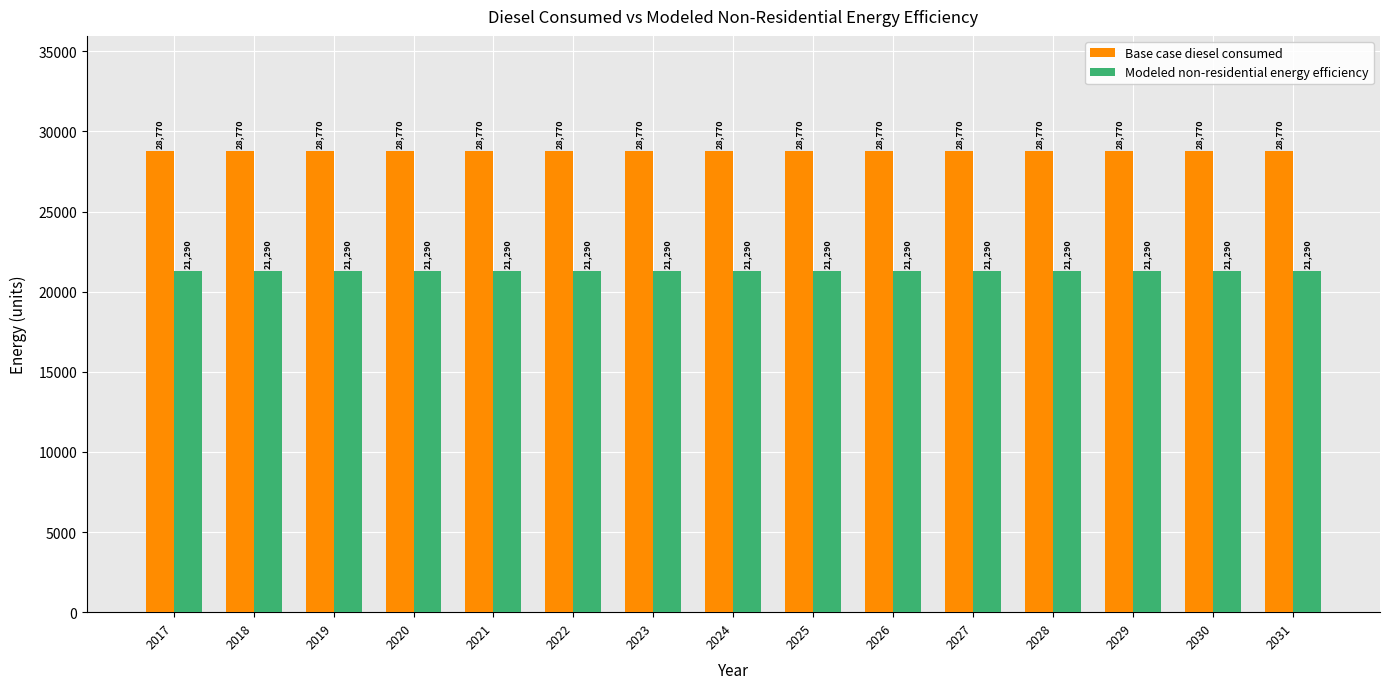

Which series has the largest total across all categories?

Base case diesel consumed